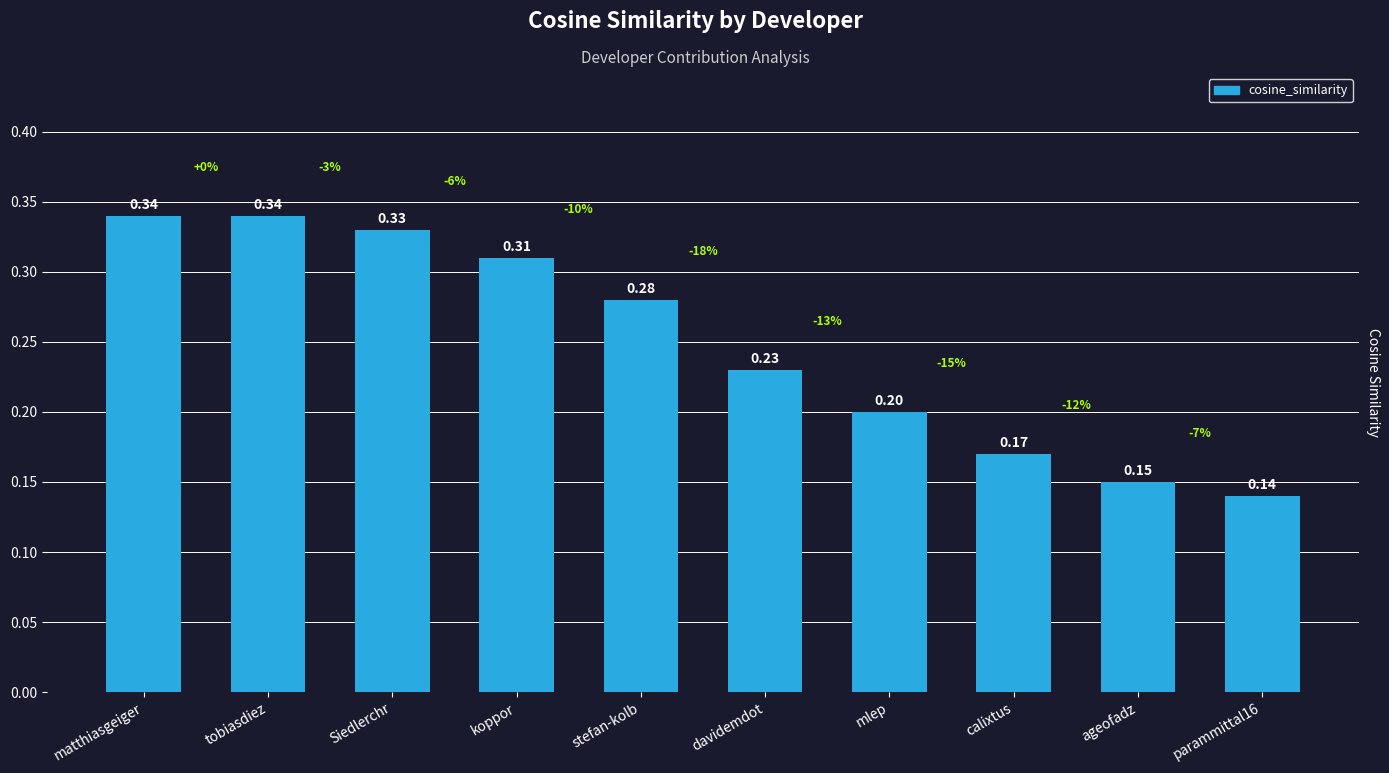

Which has a higher value, parammittal16 or koppor?

koppor